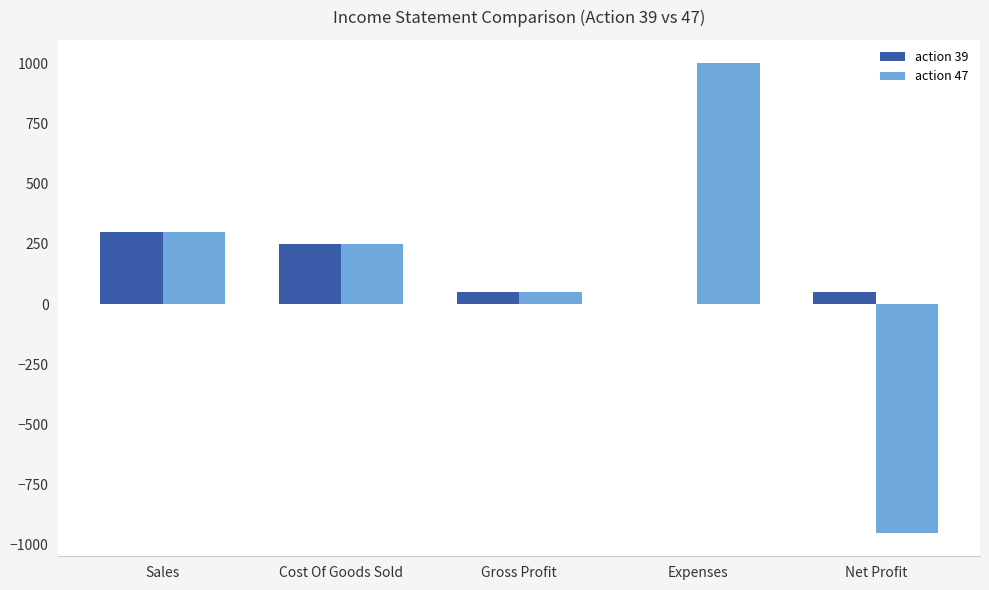

What is the difference between the action 39 values at Expenses and Gross Profit?

50